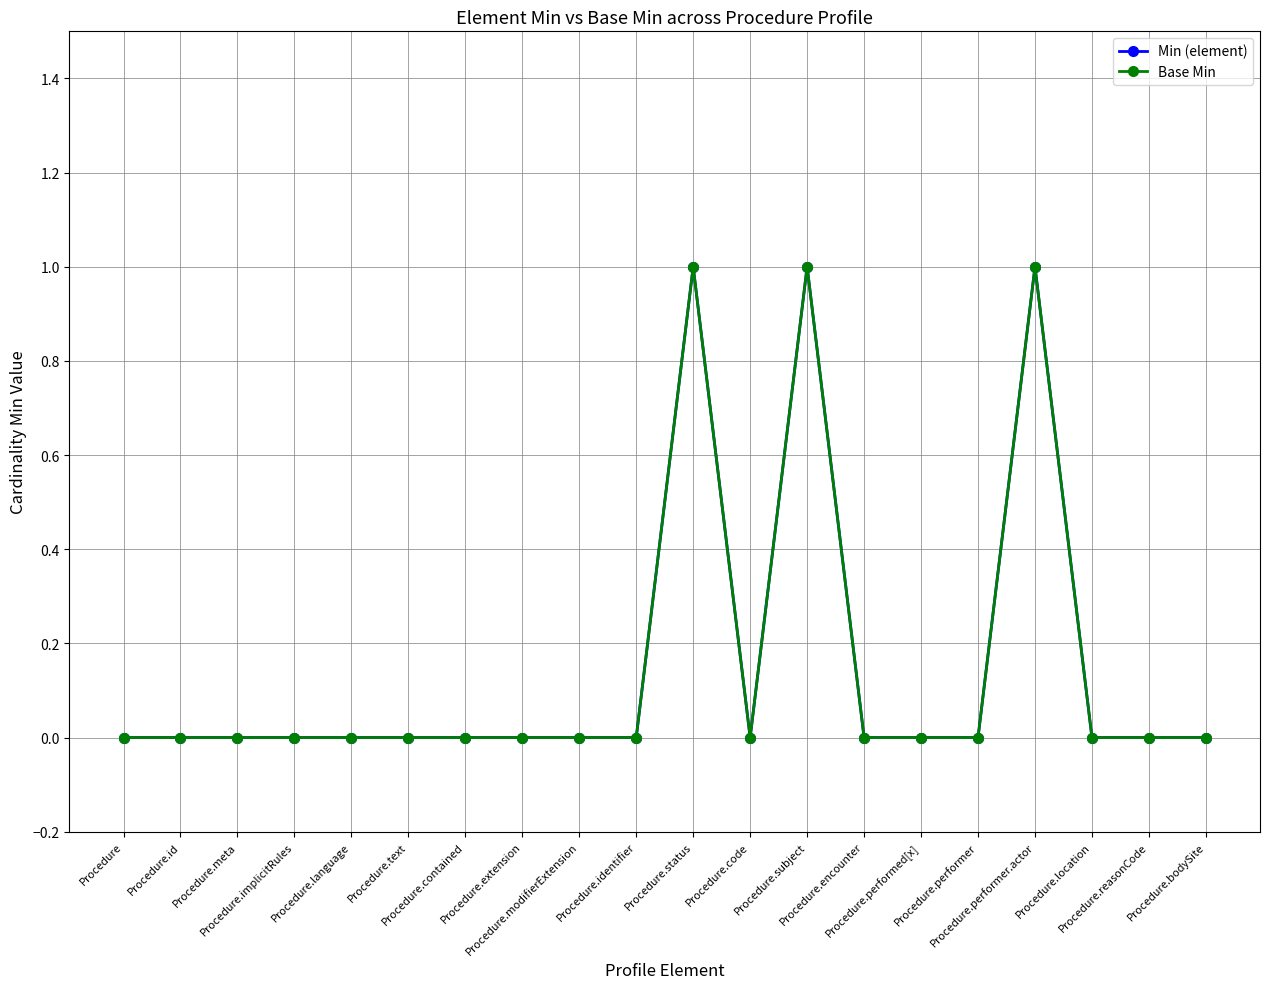

Does the chart have visible grid lines?

Yes